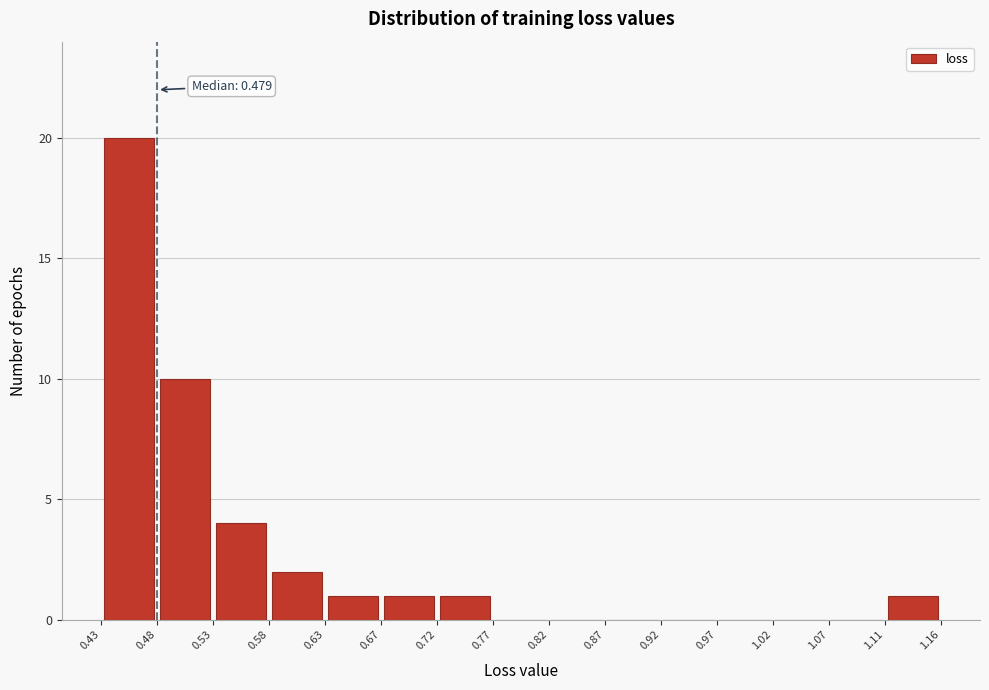

Over which range of the x-axis is the bar tallest?

0.43 to 0.48